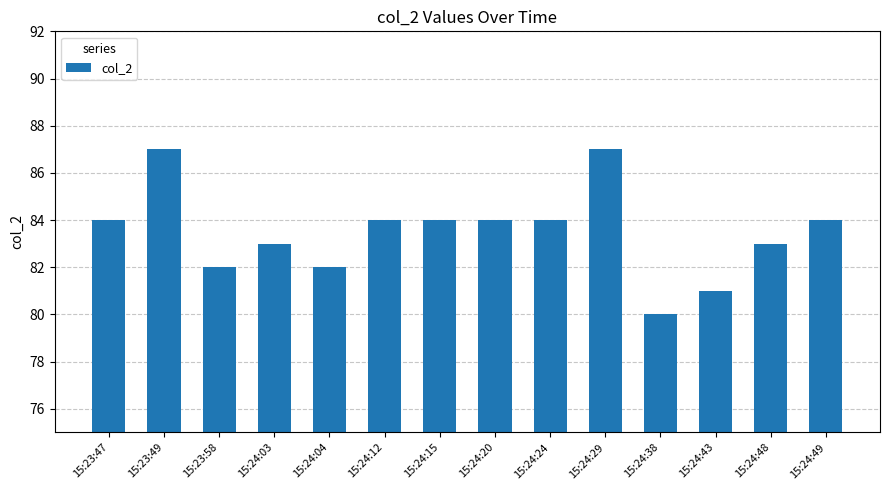

Are the bars grouped side by side (vs. stacked)?

No